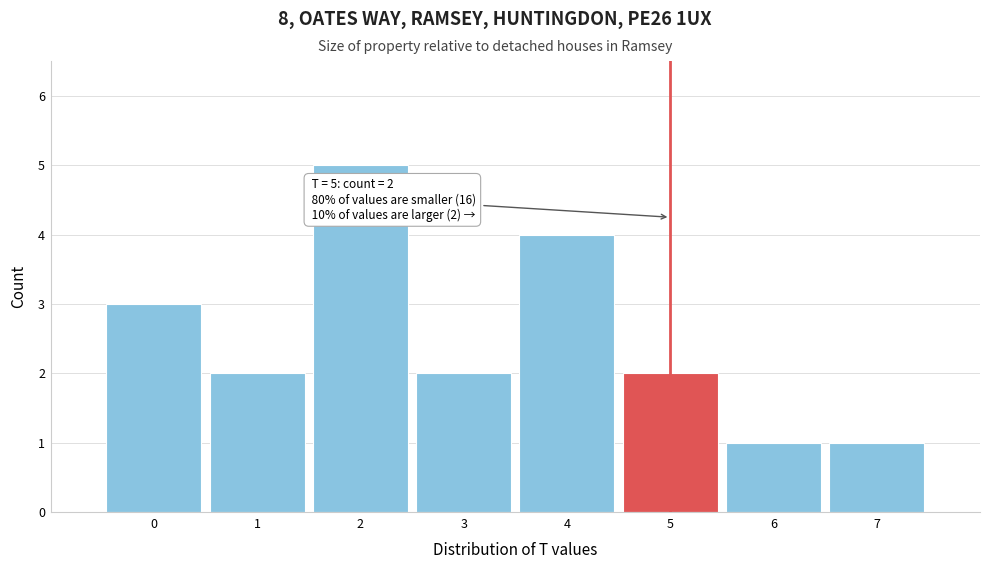

Over which range of the x-axis is the bar tallest?

1.5 to 2.5